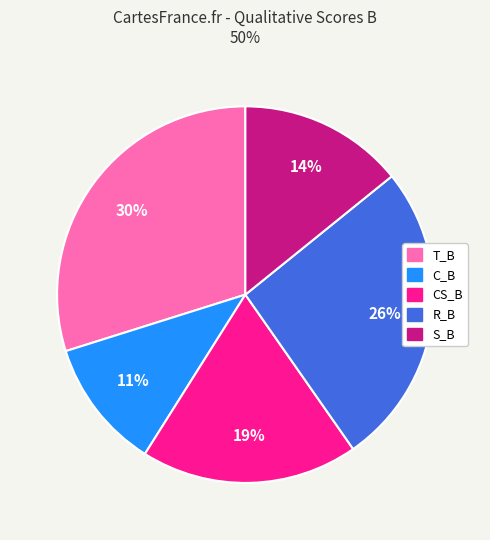

The R_B slice represents 26% of the pie. True or false?

True